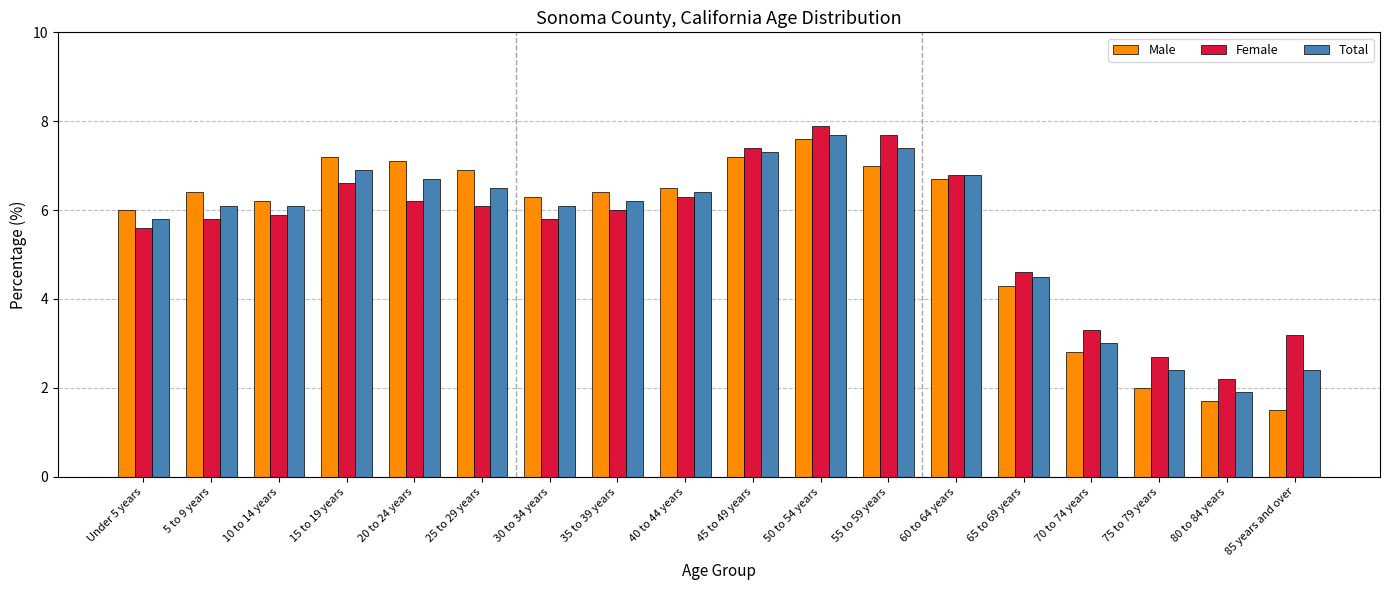

Which series changed the most between 10 to 14 years and 50 to 54 years?

Female